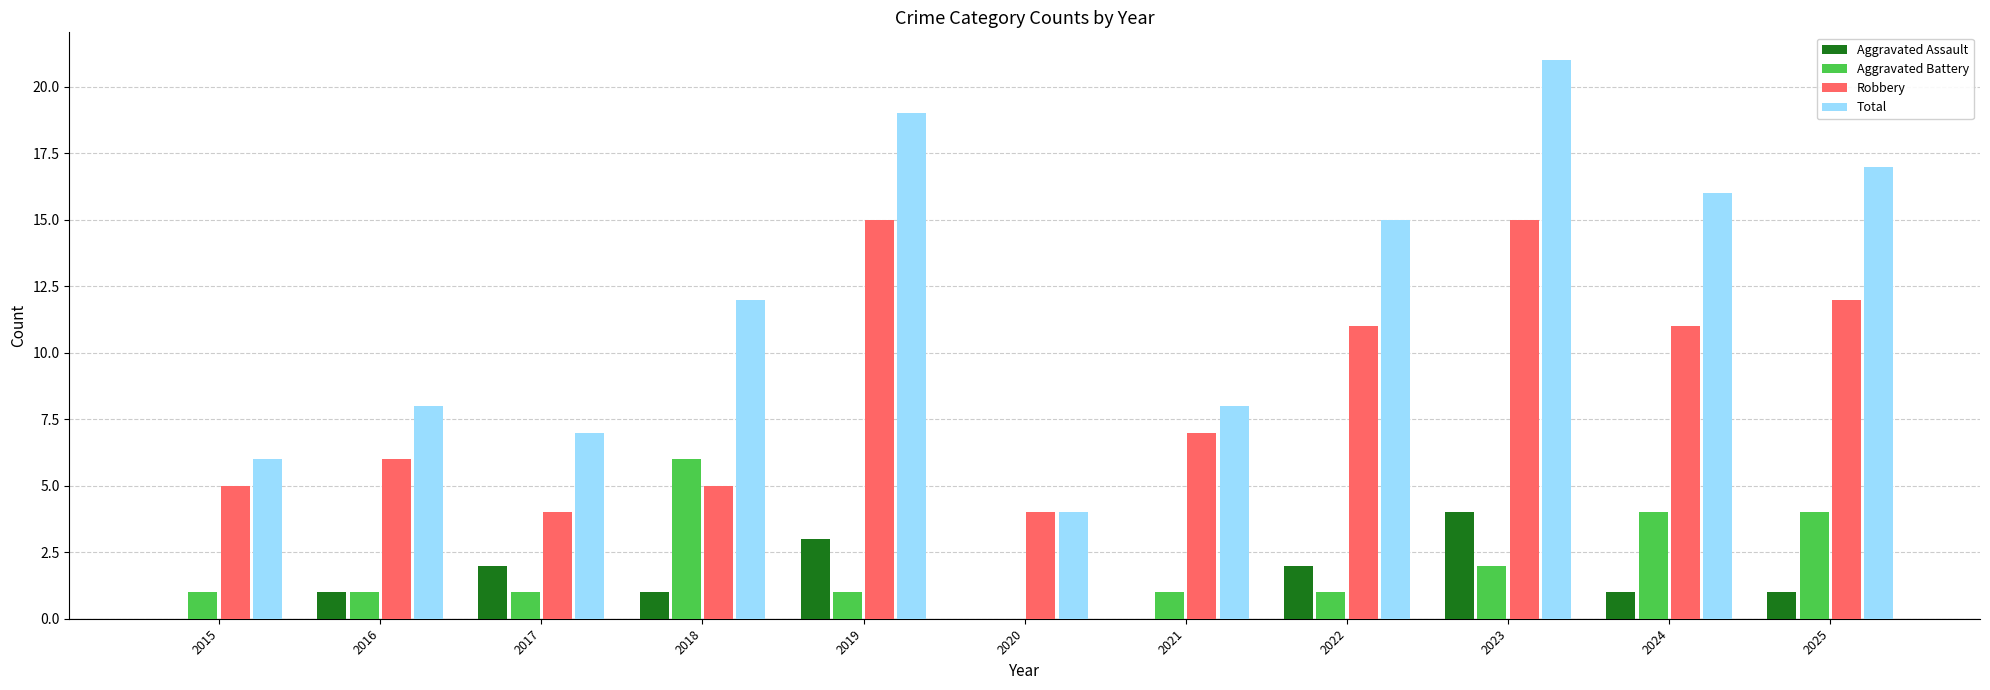

Which series has the largest total across all categories?

Total